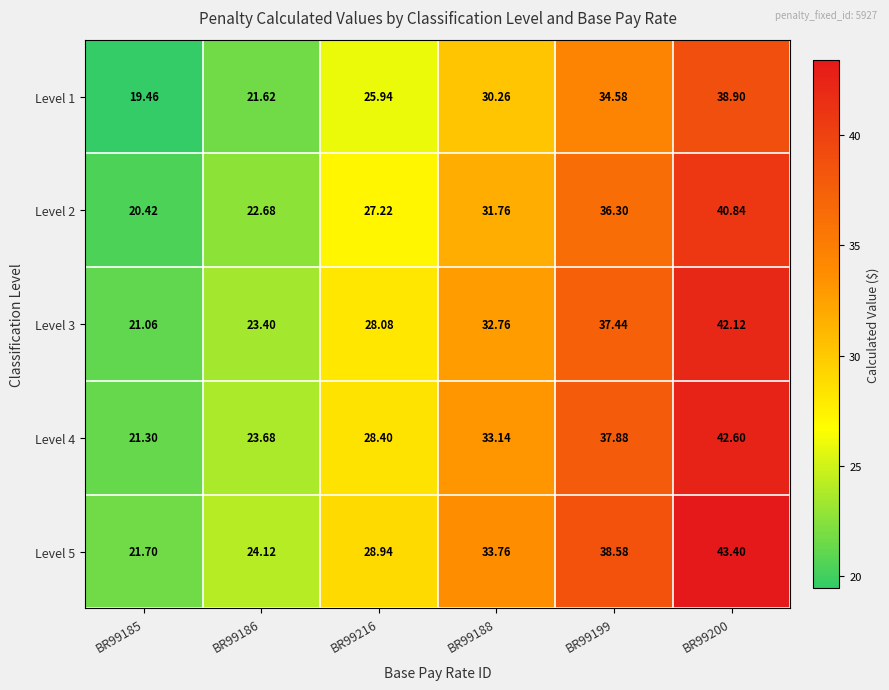

Is the value of Level 5 at BR99186 greater than the value of Level 2 at BR99188?

No